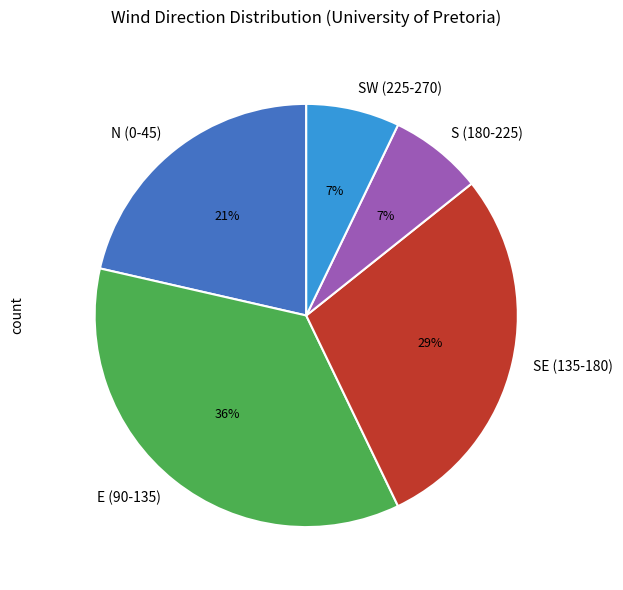

Which slice is the largest?

E (90-135)